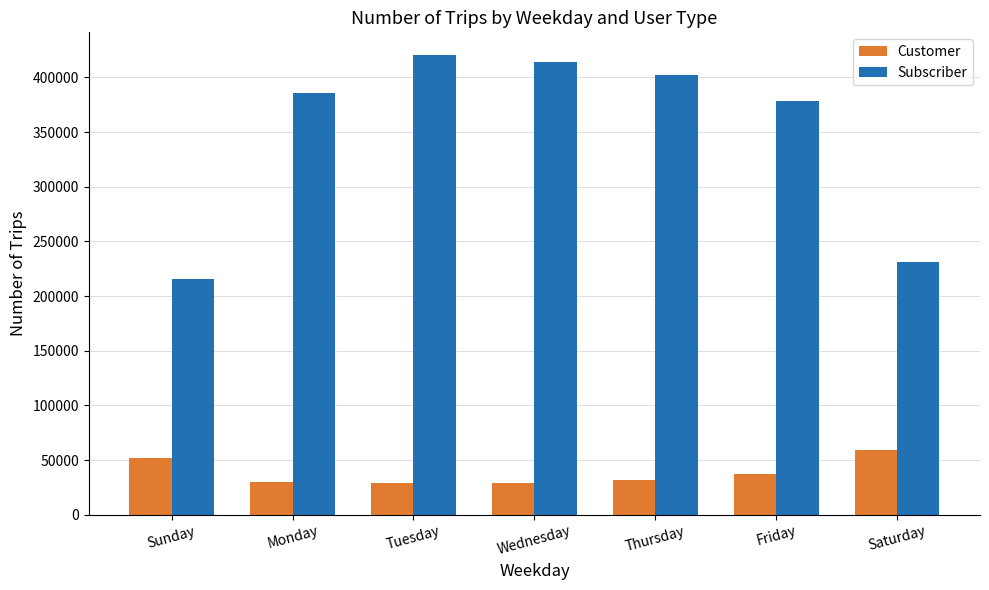

Rank the series by their maximum value, from lowest to highest.

Customer, Subscriber